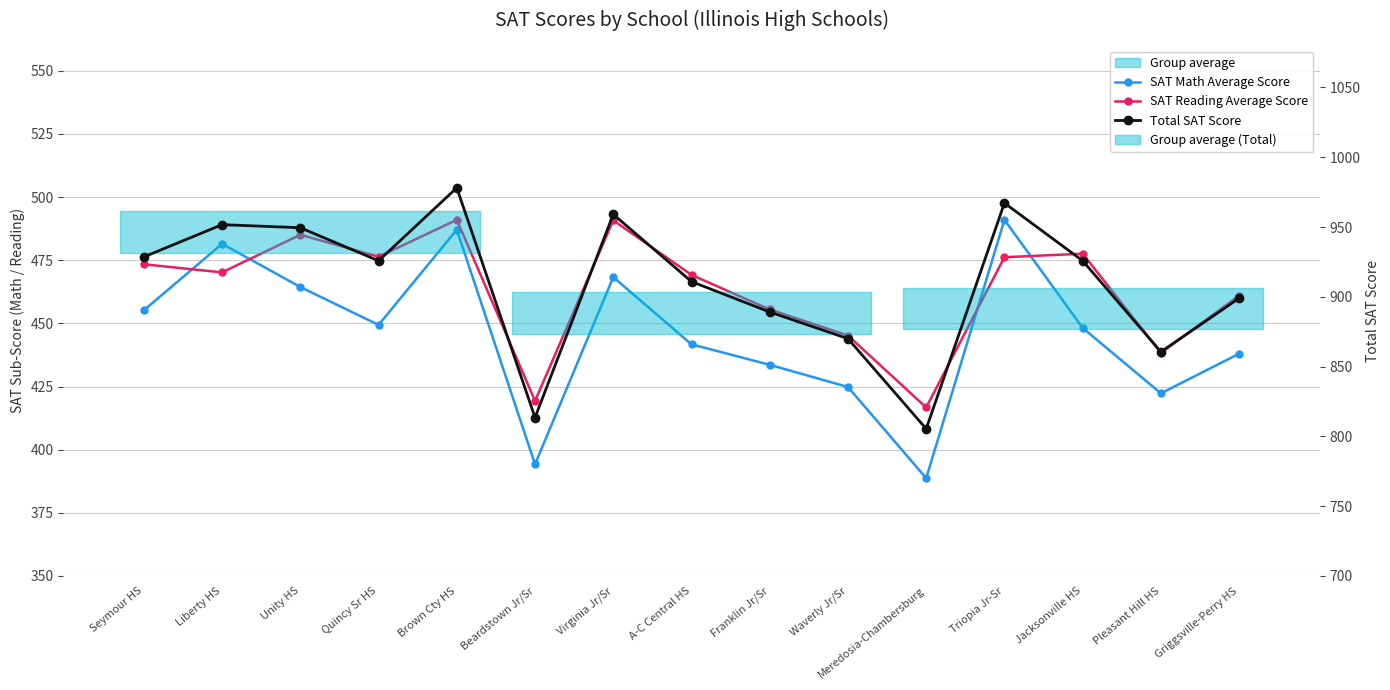

The value of Total SAT Score at A-C Central HS is 1205.6. True or false?

False